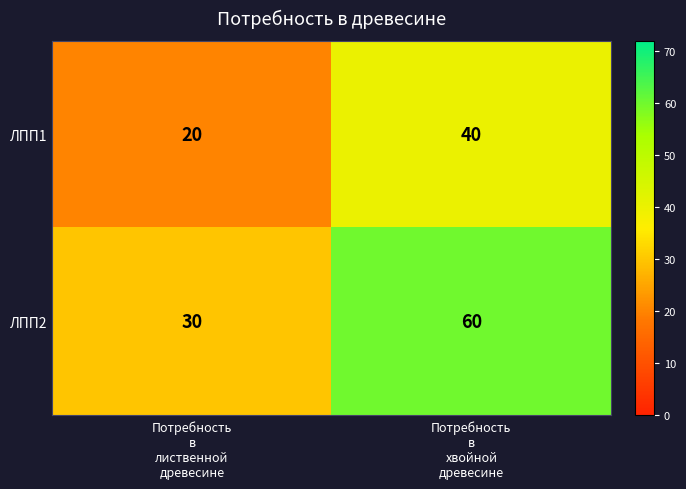

What is the average value of the ЛПП2 series?

45